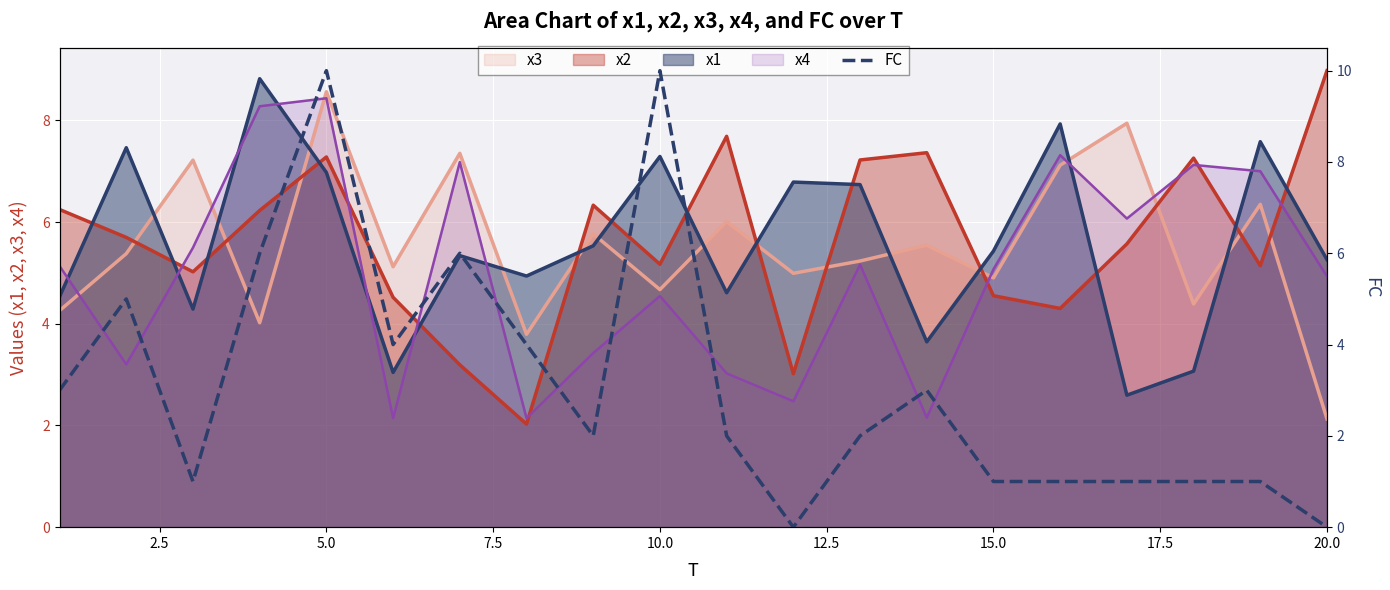

Does the chart display data point markers on the line(s)?

No